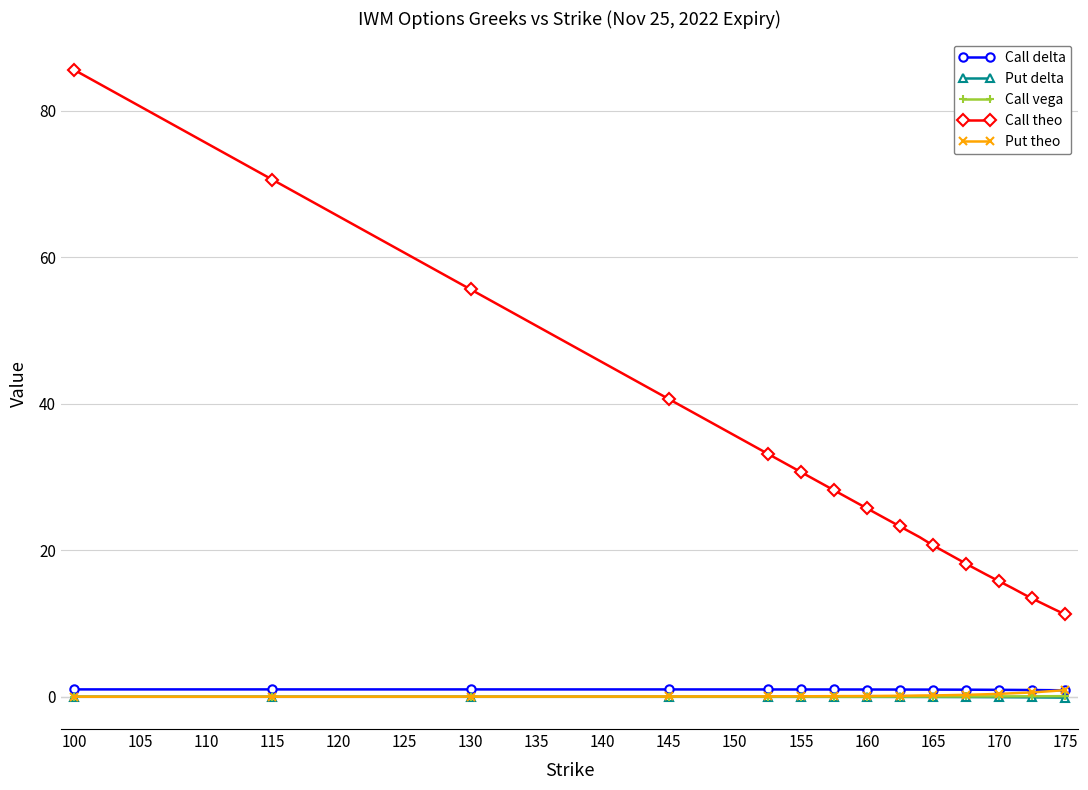

What is the lowest value of the Put delta series?

-0.1